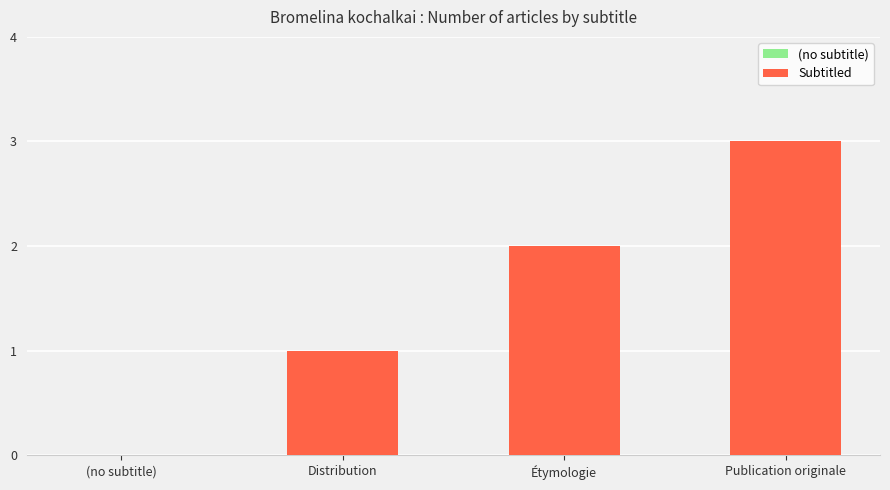

Between (no subtitle) and Publication originale, which is larger?

Publication originale